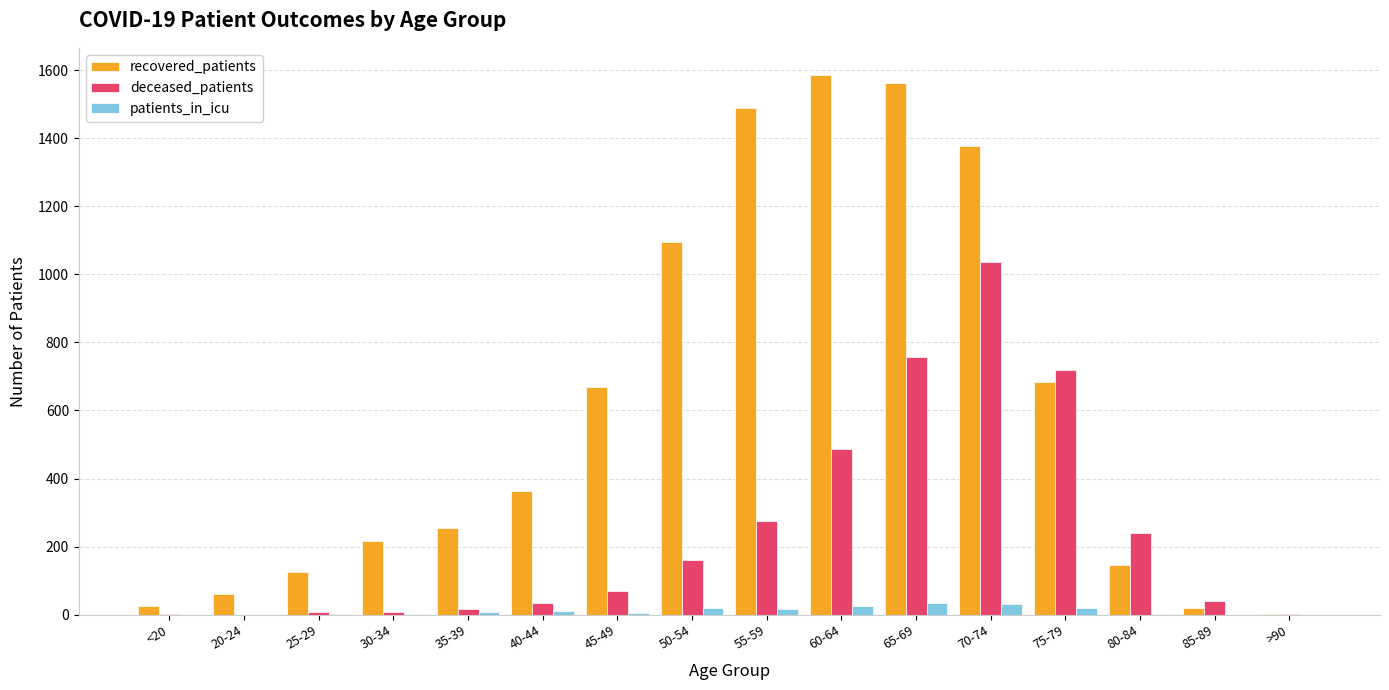

Between 40-44 and 85-89, which series saw the biggest shift?

recovered_patients